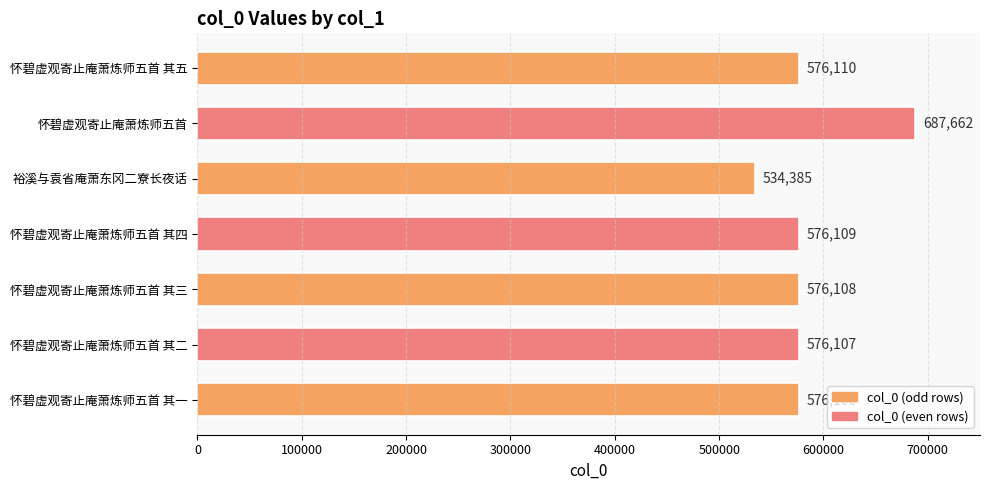

What is the label of the 4th bar from the top?

怀碧虚观寄止庵萧炼师五首 其四